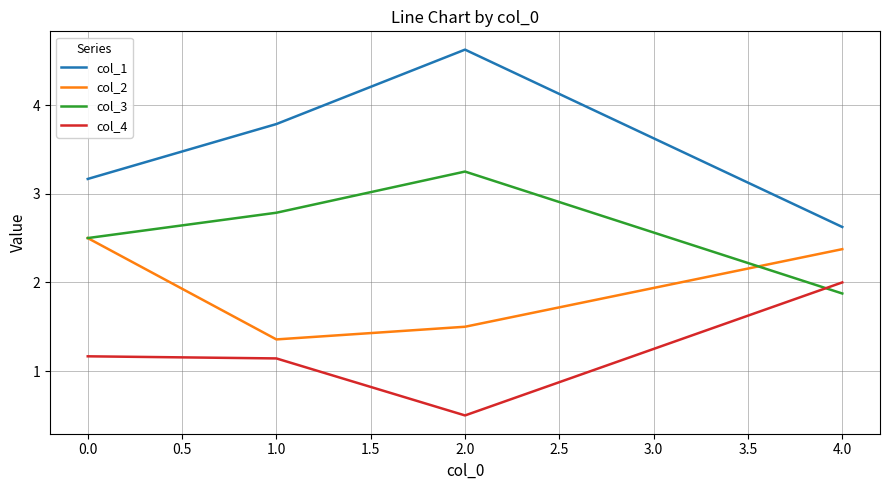

Where does the col_1 series first go above 3?

0.0